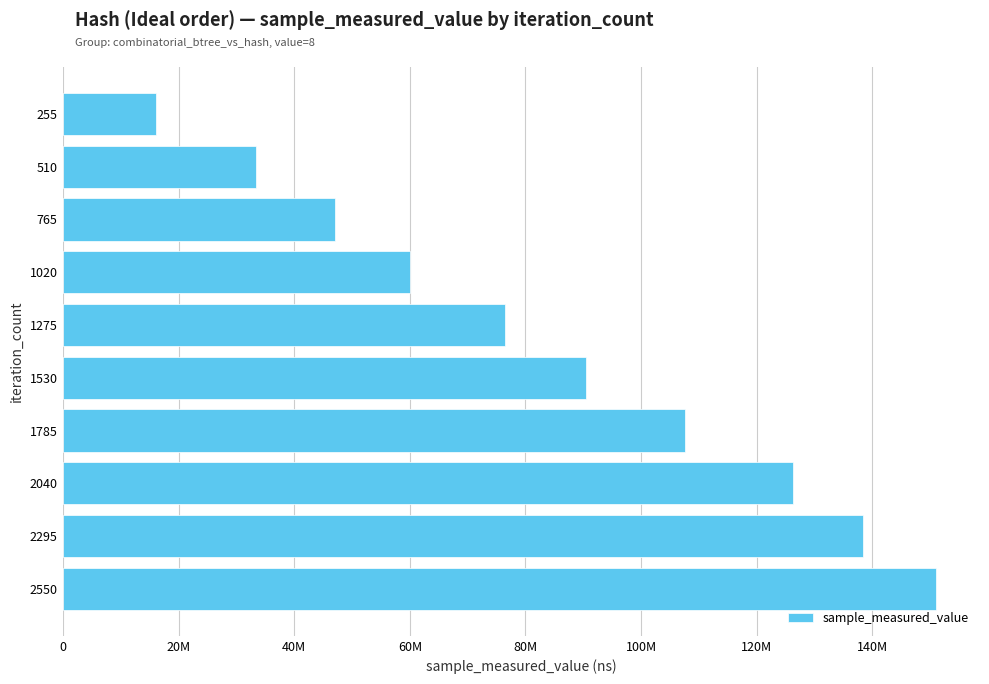

Are the bars horizontal?

Yes